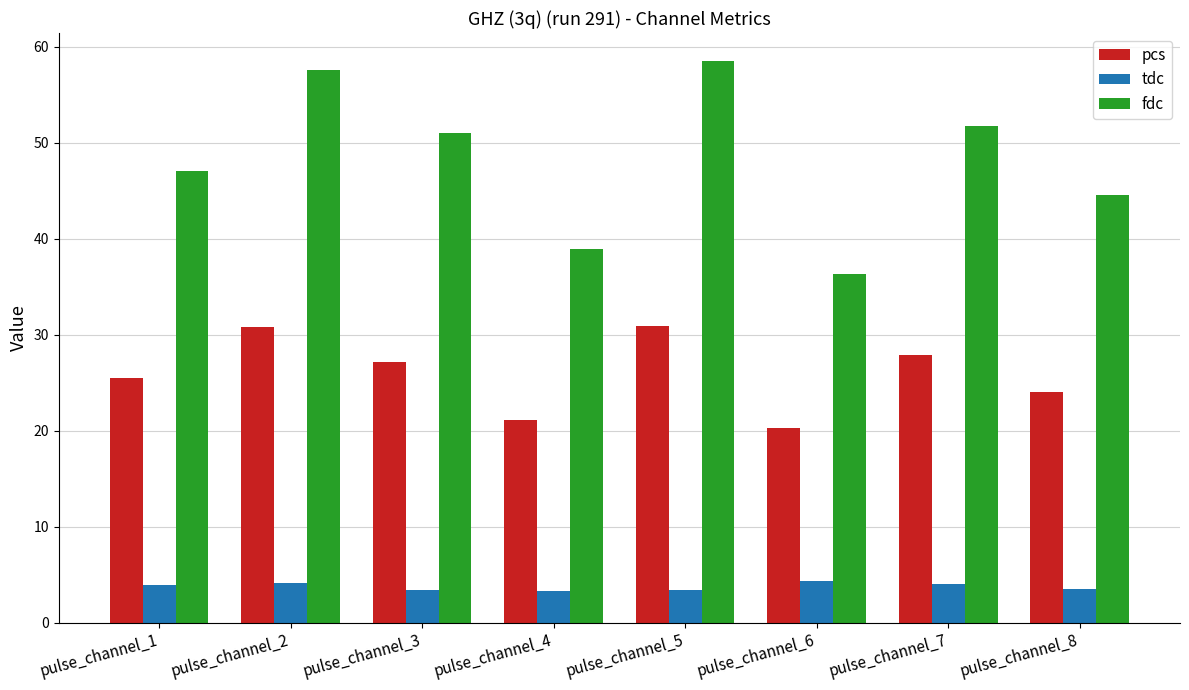

Which series has the widest spread of values?

fdc